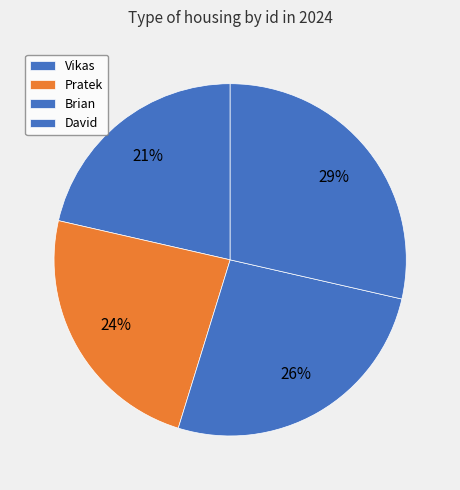

Which category has the biggest portion of the pie?

David